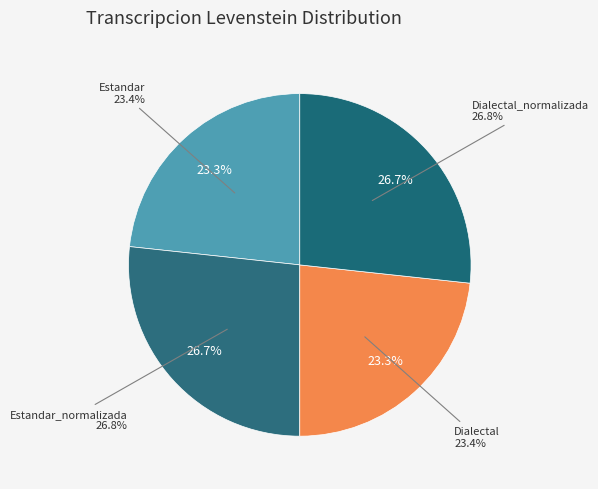

Is it true that Estandar is 10% of the pie?

False